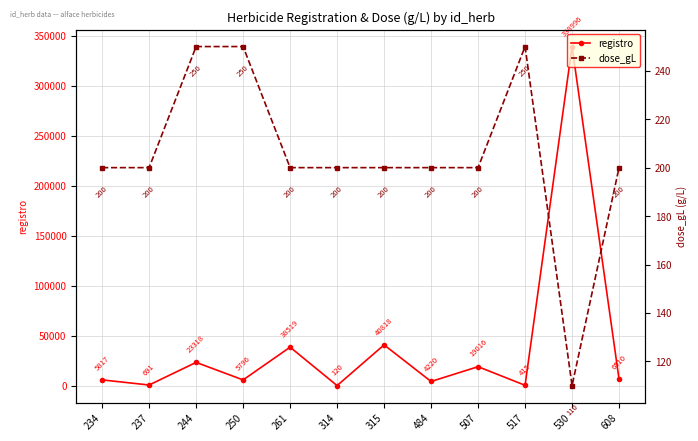

What are all the series names shown in the legend?

registro, dose_gL